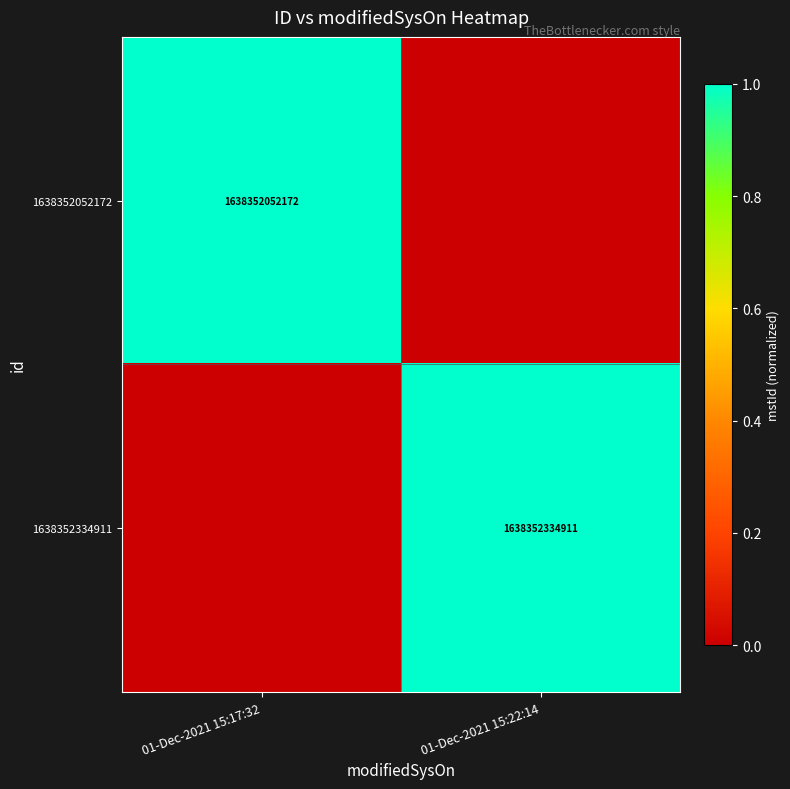

What is the total value across all series at 01-Dec-2021 15:22:14?

1.0